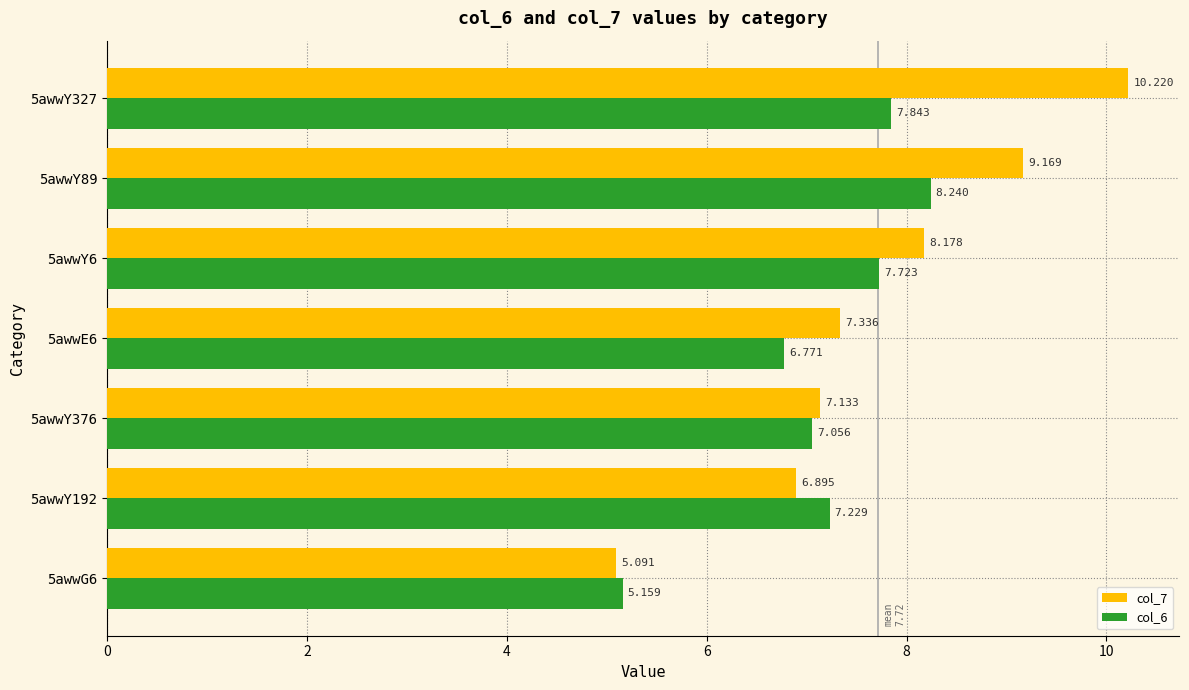

Is the value of col_7 at 5awwY327 greater than the value of col_6 at 5awwG6?

Yes